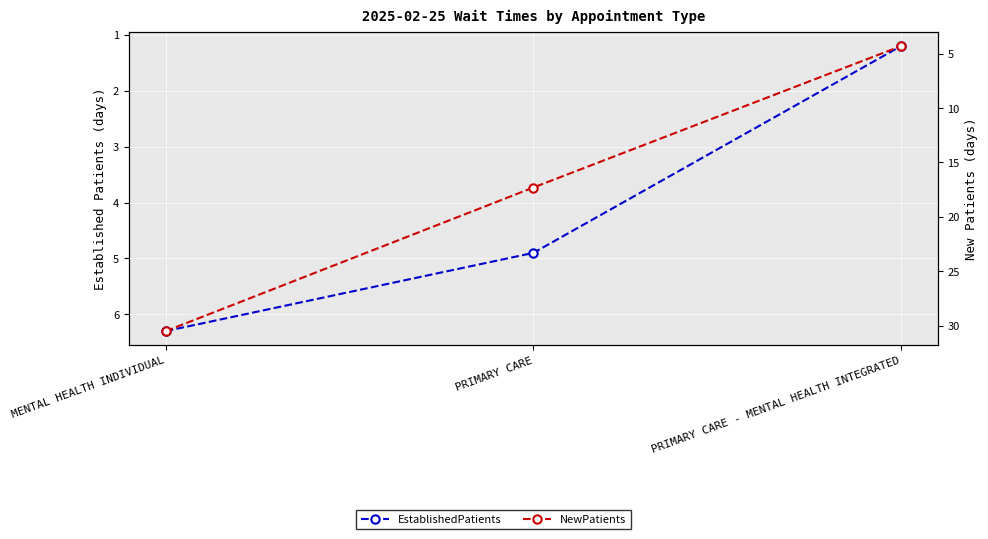

Reading left to right, transcribe all the data shown in this chart.

EstablishedPatients: MENTAL HEALTH INDIVIDUAL=6.3	PRIMARY CARE=4.9	PRIMARY CARE - MENTAL HEALTH INTEGRATED=1.2
NewPatients: MENTAL HEALTH INDIVIDUAL=30.5	PRIMARY CARE=17.3	PRIMARY CARE - MENTAL HEALTH INTEGRATED=4.3